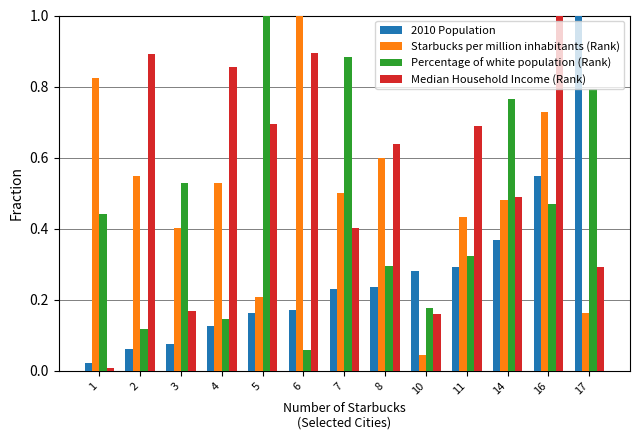

What is the value of the Starbucks per million inhabitants (Rank) bar at the 6th from the left?

1.0